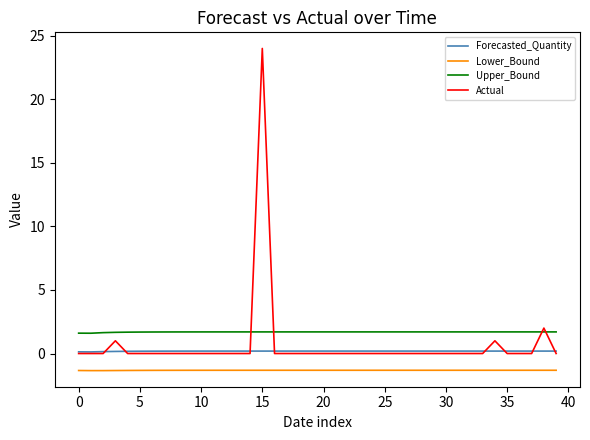

Which series has the widest spread of values?

Actual